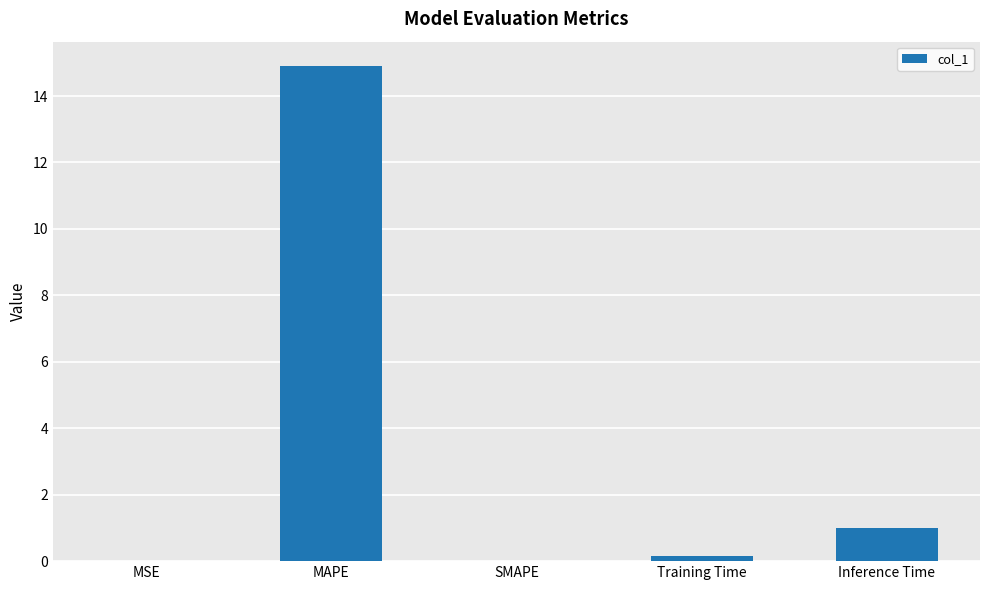

What is the sum of the values at SMAPE and Inference Time?

1.0